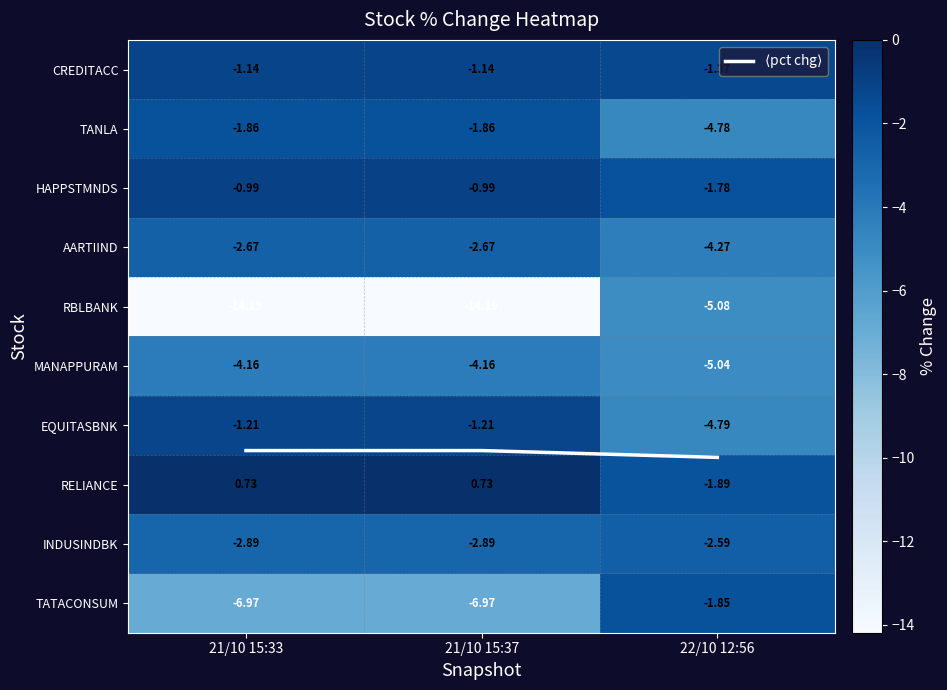

What is the average value of the TANLA series?

-2.8